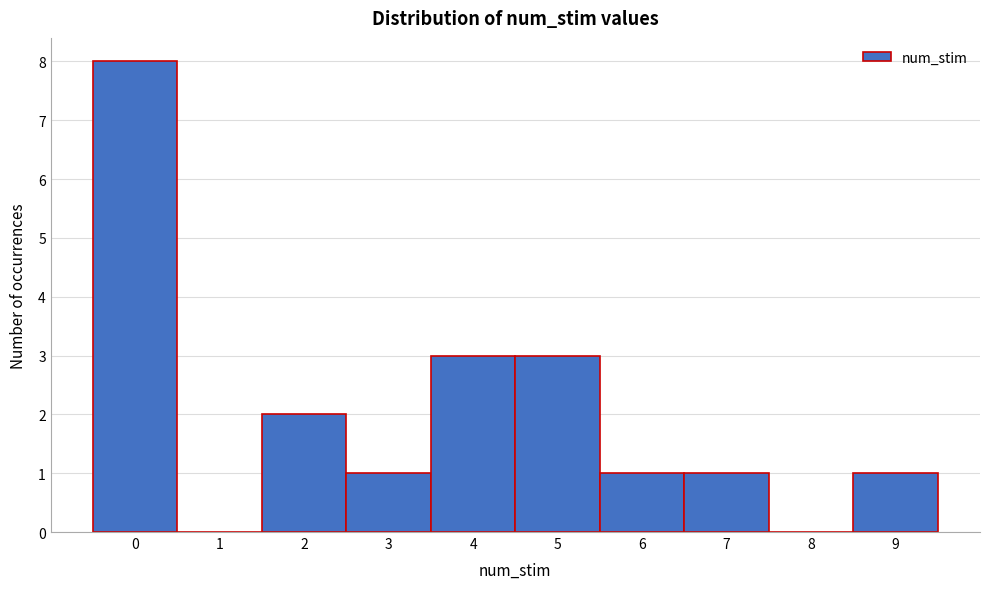

Reading left to right, list every bar in this chart as the range it spans on the x-axis followed by its height. The values are not printed on the chart, so give them approximately, as read against the axis.

-0.5 to 0.5: 8
0.5 to 1.5: 0
1.5 to 2.5: 2
2.5 to 3.5: 1
3.5 to 4.5: 3
4.5 to 5.5: 3
5.5 to 6.5: 1
6.5 to 7.5: 1
7.5 to 8.5: 0
8.5 to 9.5: 1